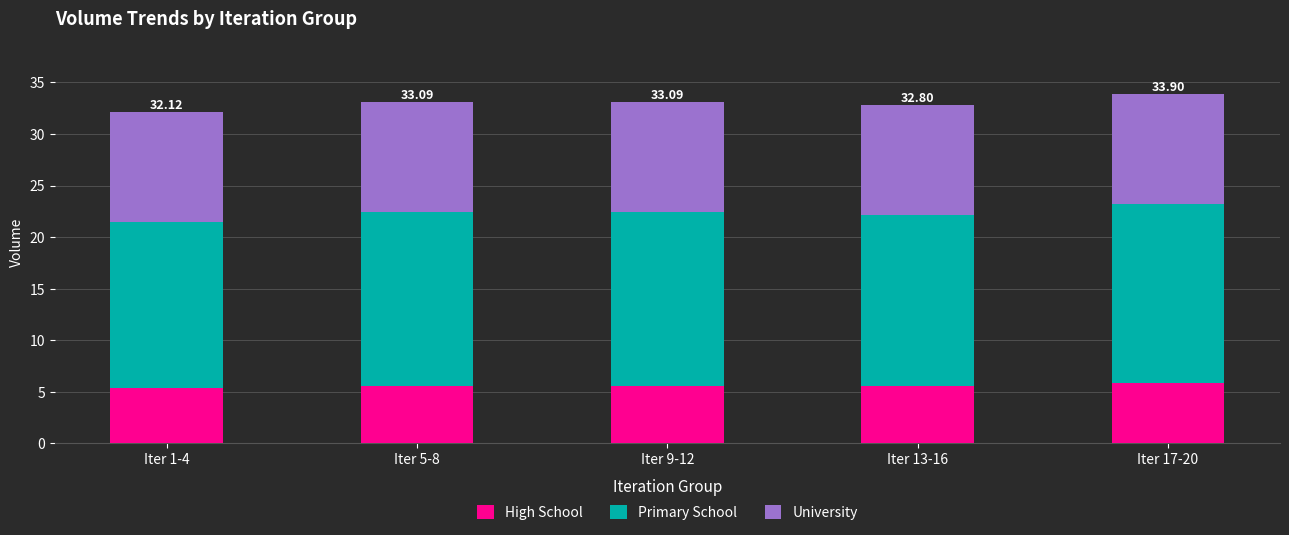

What is the total value across all series at Iter 5-8?

33.1